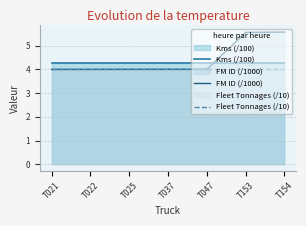

Between T021 and T047, which is larger?

T021